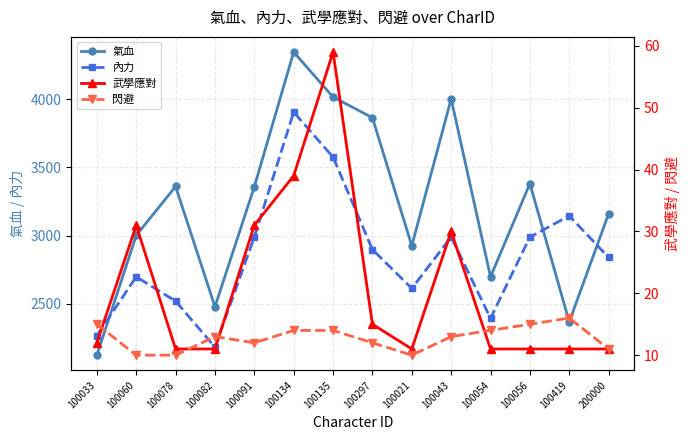

Reading left to right, transcribe all the data shown in this chart.

氣血: 100033=2124	100060=3002	100078=3360	100082=2479	100091=3358	100134=4345	100135=4015	100297=3864	100021=2925	100043=4002	100054=2698	100056=3381	100419=2368	200000=3160
內力: 100033=2268	100060=2698	100078=2520	100082=2183	100091=2990	100134=3905	100135=3575	100297=2898	100021=2613	100043=2990	100054=2394	100056=2989	100419=3145	200000=2840
武學應對: 100033=12	100060=31	100078=11	100082=11	100091=31	100134=39	100135=59	100297=15	100021=11	100043=30	100054=11	100056=11	100419=11	200000=11
閃避: 100033=15	100060=10	100078=10	100082=13	100091=12	100134=14	100135=14	100297=12	100021=10	100043=13	100054=14	100056=15	100419=16	200000=11